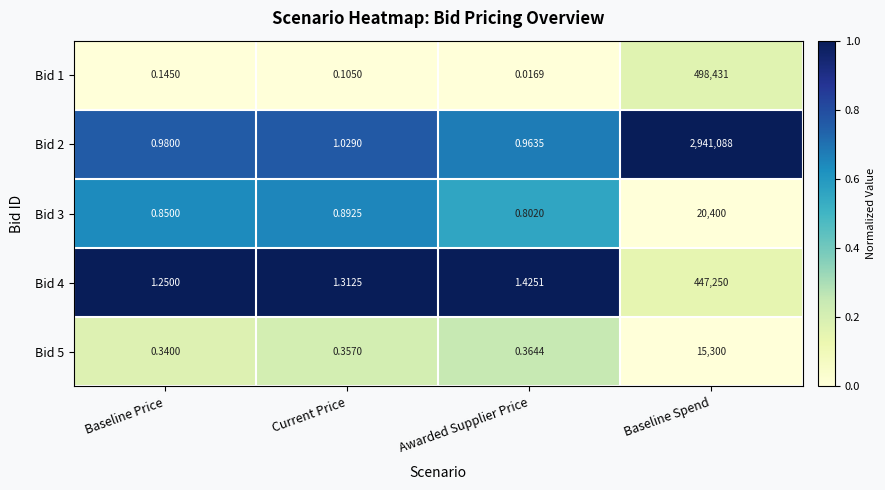

How many data points does each series have?

4